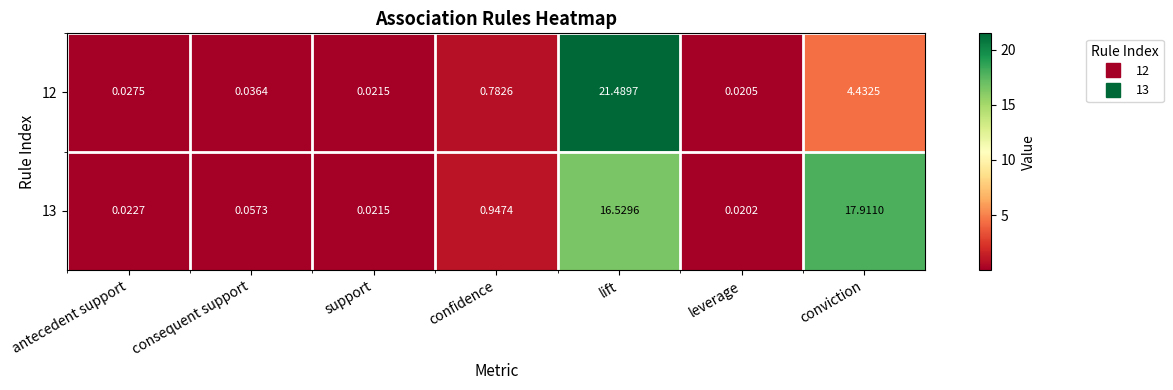

At which category is the sum across all series the highest?

lift